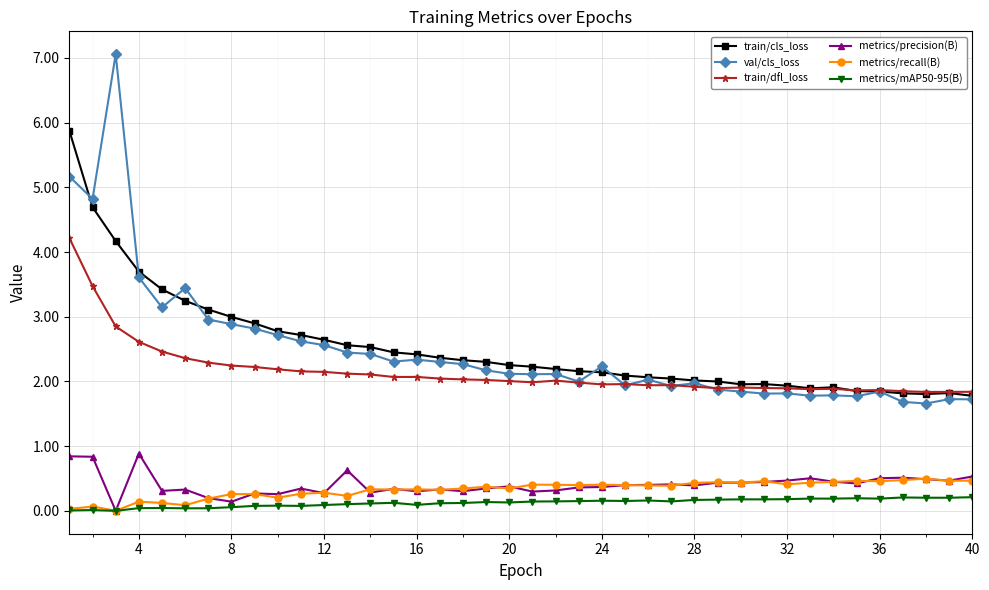

Which series has the largest range (max minus min)?

val/cls_loss